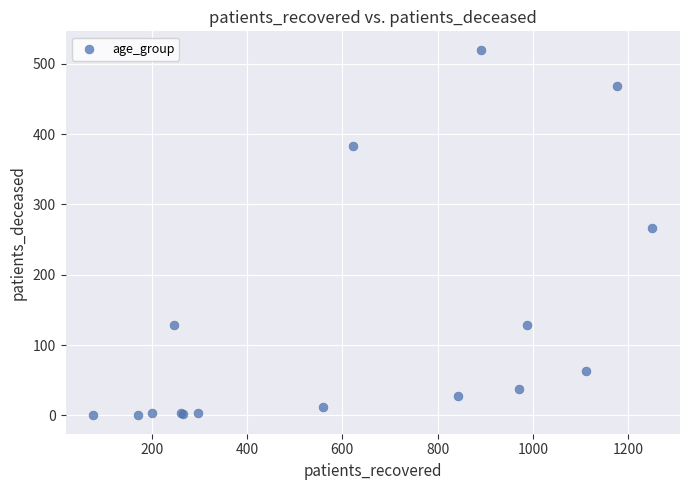

What Y value in the scatter plot is closest to 260?

267